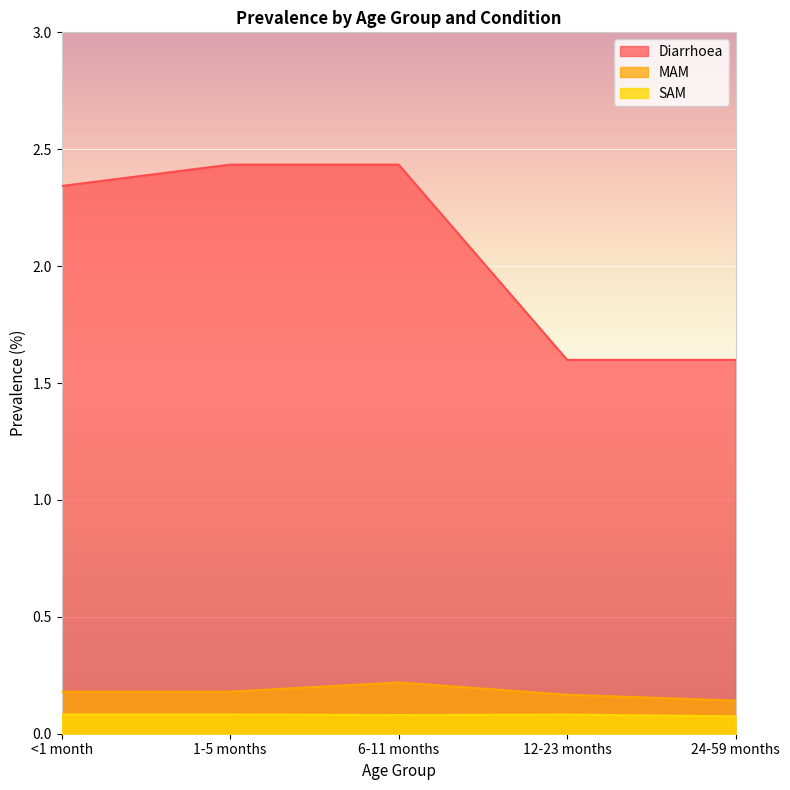

List the labels in order of Diarrhoea value, largest first.

1-5 months, 6-11 months, <1 month, 12-23 months, 24-59 months